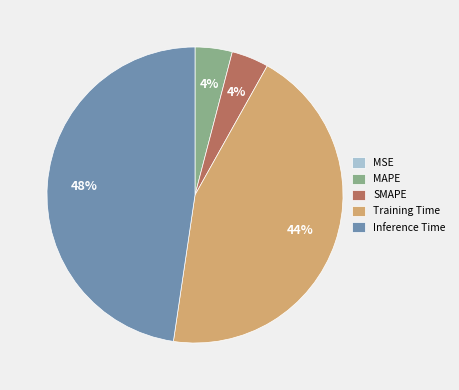

To the nearest percent, what is the combined percentage of Training Time and MAPE?

48%